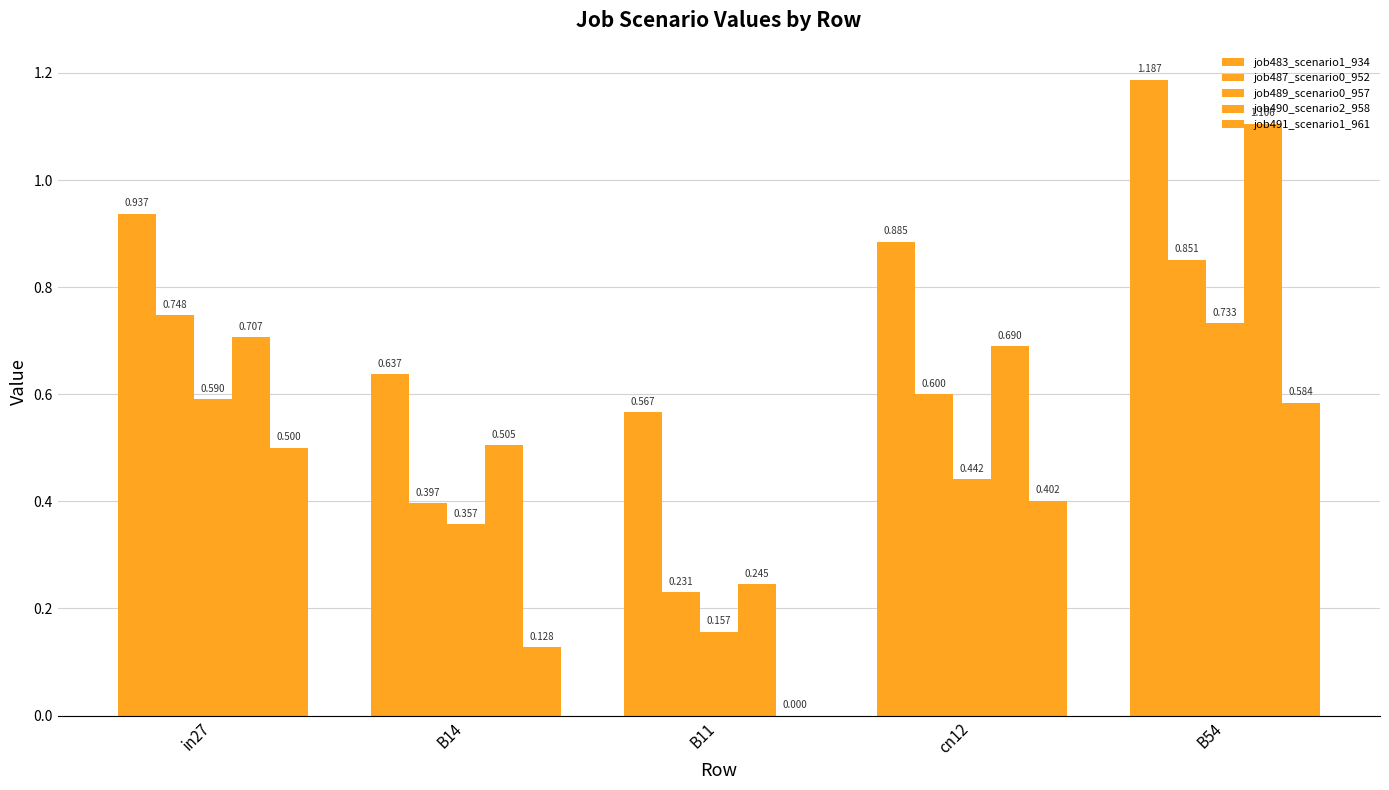

Count the number of categories in the chart.

5